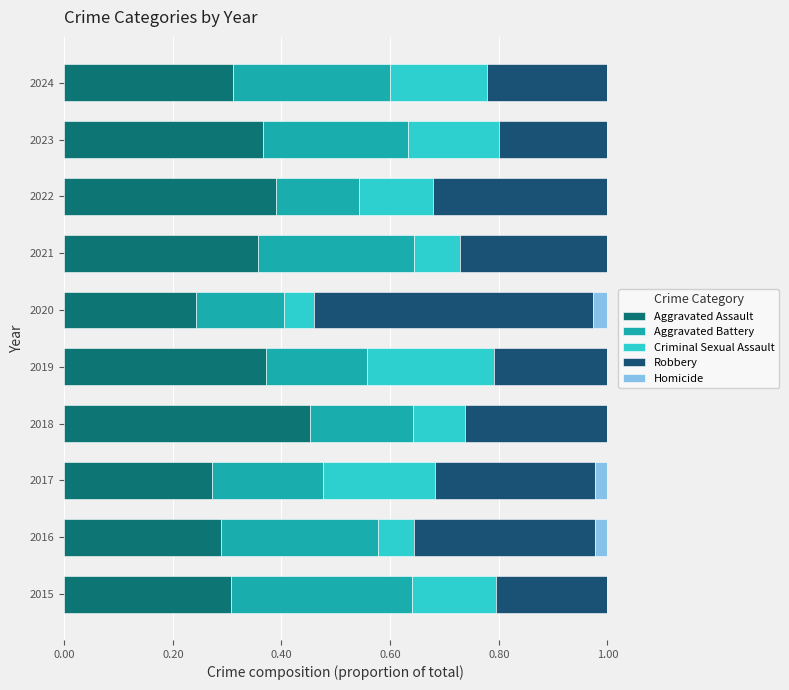

Which series has the largest range (max minus min)?

Robbery